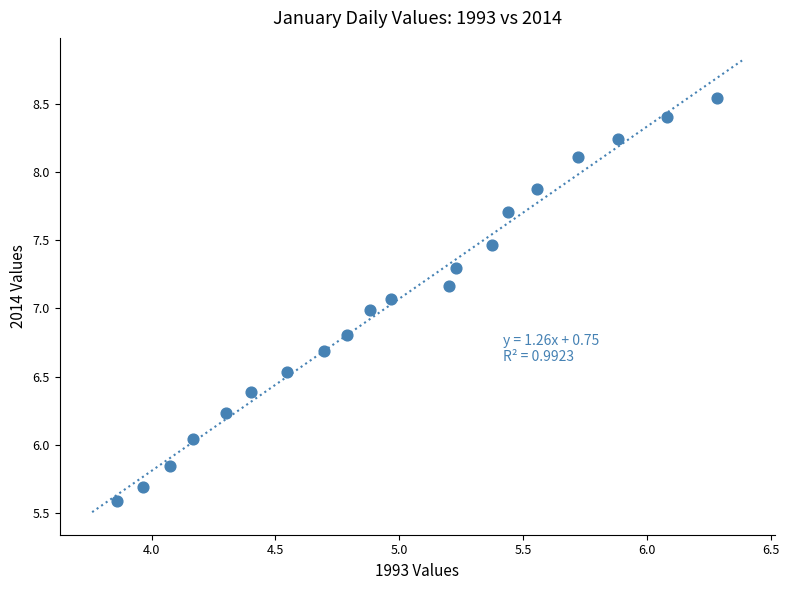

What is the range of Y values (max minus min)?

3.0